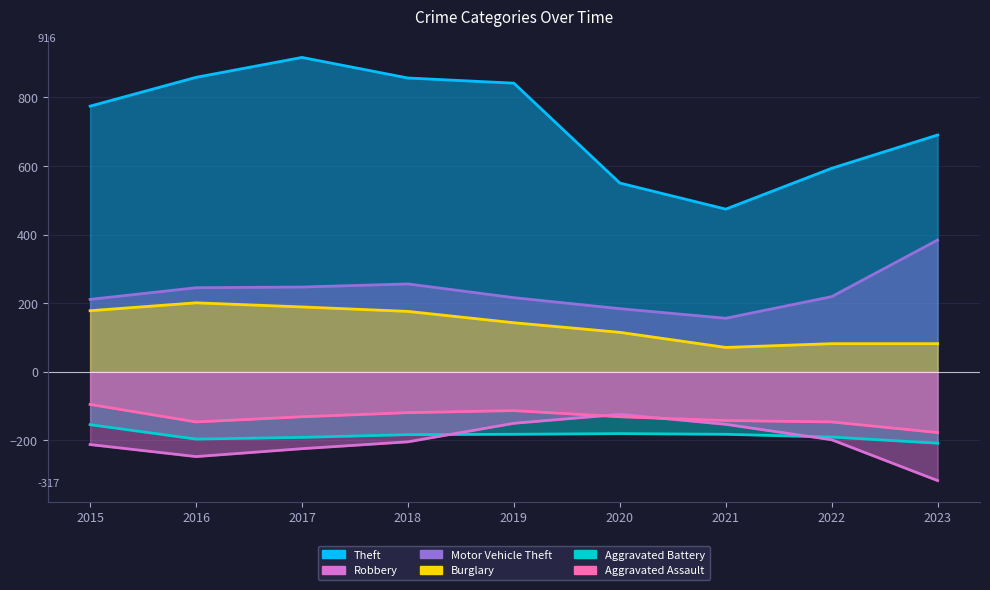

Reading left to right, what are all the values shown in this chart?

Theft: 2015=774	2016=858	2017=916	2018=856	2019=841	2020=550	2021=474	2022=593	2023=690
Robbery: 2015=-212	2016=-247	2017=-224	2018=-204	2019=-150	2020=-124	2021=-153	2022=-198	2023=-317
Motor Vehicle Theft: 2015=211	2016=245	2017=247	2018=256	2019=216	2020=184	2021=156	2022=219	2023=384
Burglary: 2015=178	2016=201	2017=189	2018=176	2019=143	2020=115	2021=71	2022=82	2023=82
Aggravated Battery: 2015=-154	2016=-196	2017=-191	2018=-183	2019=-182	2020=-180	2021=-182	2022=-190	2023=-208
Aggravated Assault: 2015=-95	2016=-146	2017=-131	2018=-119	2019=-113	2020=-131	2021=-142	2022=-146	2023=-177